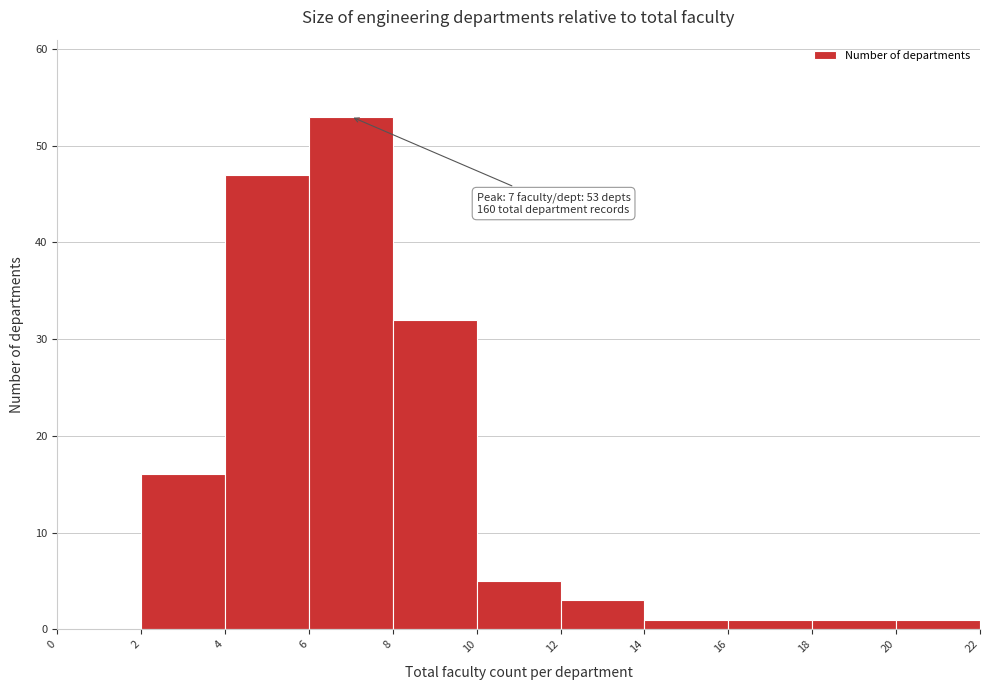

Over which range of the x-axis is the bar tallest?

6 to 8